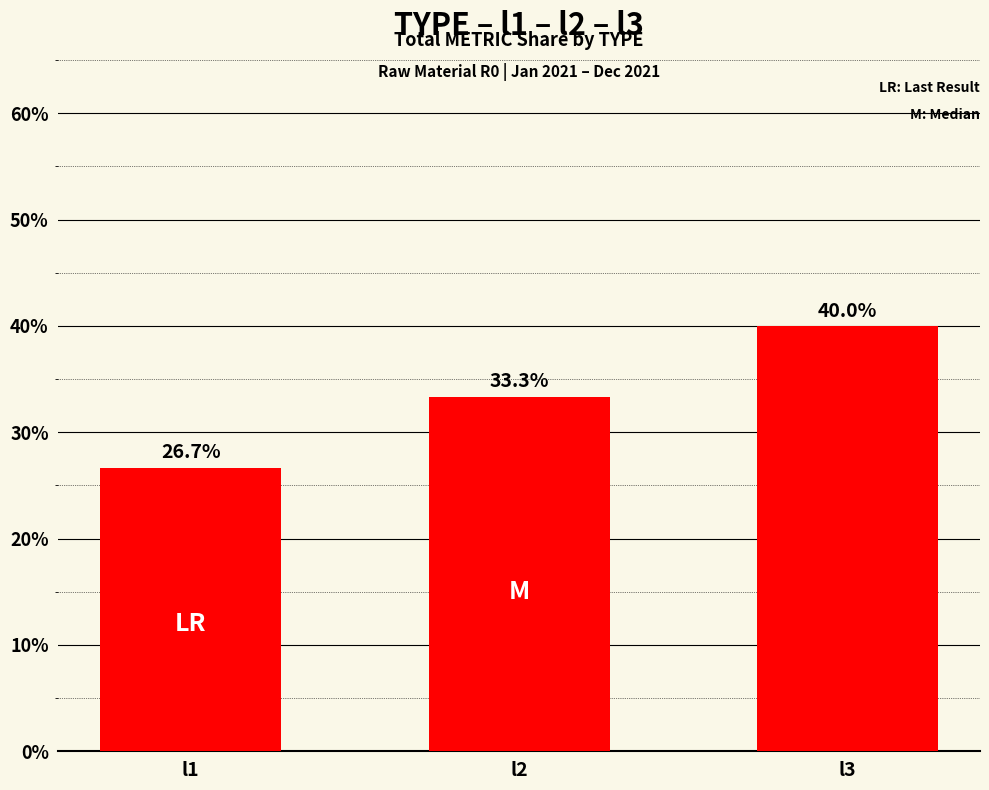

The value at l1 is 26.7. True or false?

True